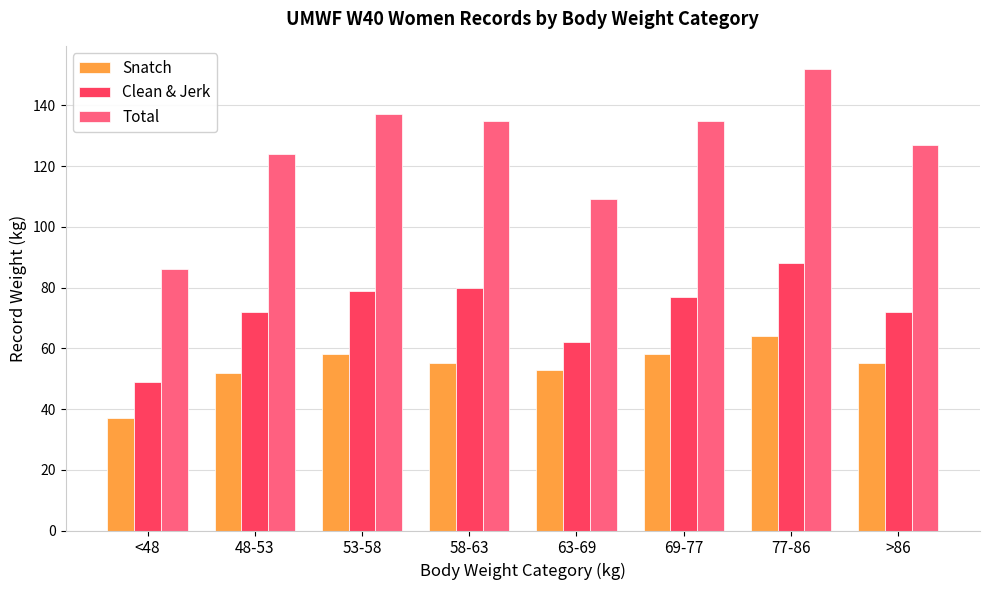

Reading left to right, what are all the values shown in this chart?

Snatch: <48=37	48-53=52	53-58=58	58-63=55	63-69=53	69-77=58	77-86=64	>86=55
Clean & Jerk: <48=49	48-53=72	53-58=79	58-63=80	63-69=62	69-77=77	77-86=88	>86=72
Total: <48=86	48-53=124	53-58=137	58-63=135	63-69=109	69-77=135	77-86=152	>86=127